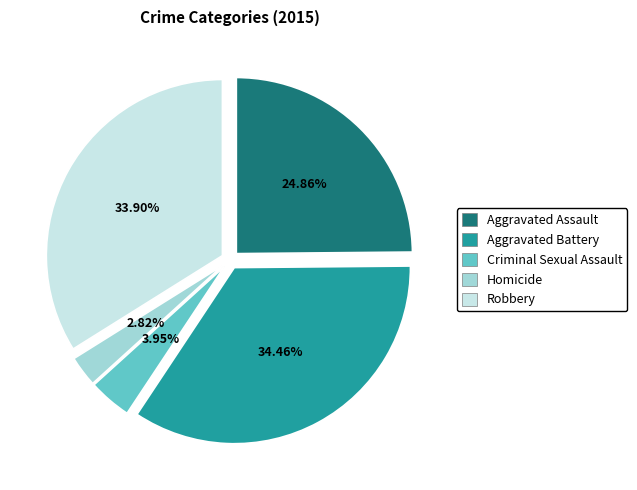

The Homicide slice represents 11% of the pie. True or false?

False